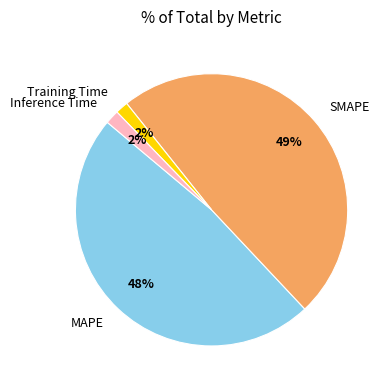

Do SMAPE and MAPE together represent more than half of the pie?

Yes